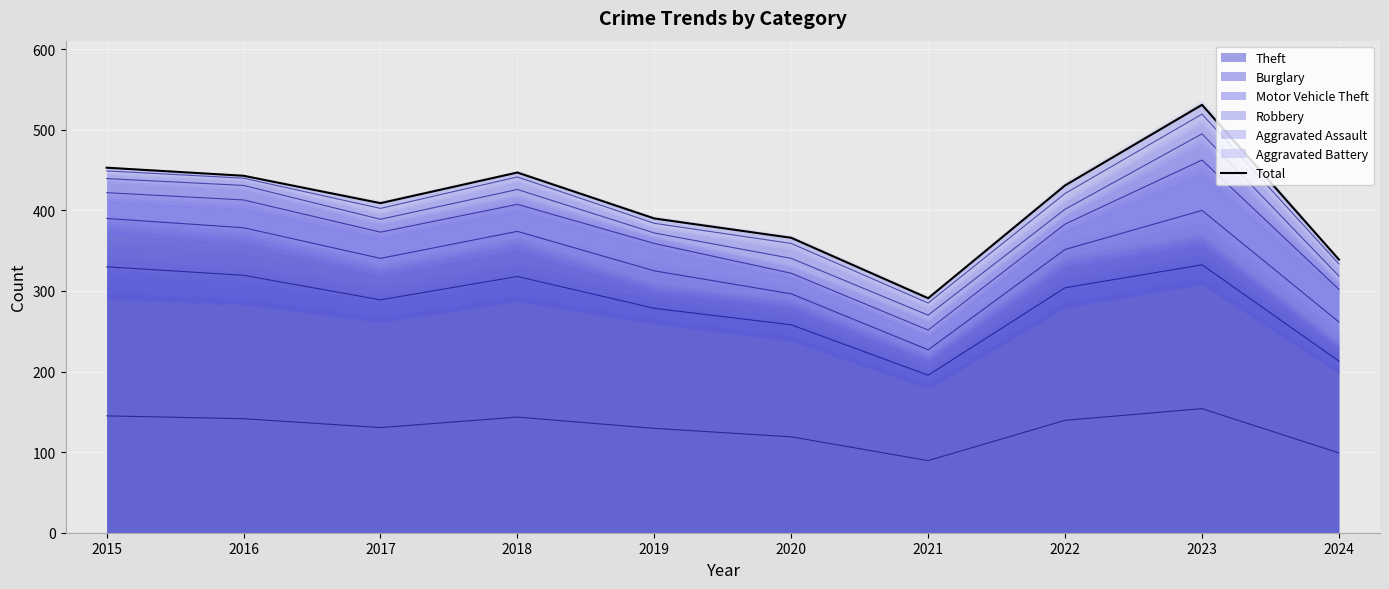

At which category does the chart reach its peak across all series?

2023